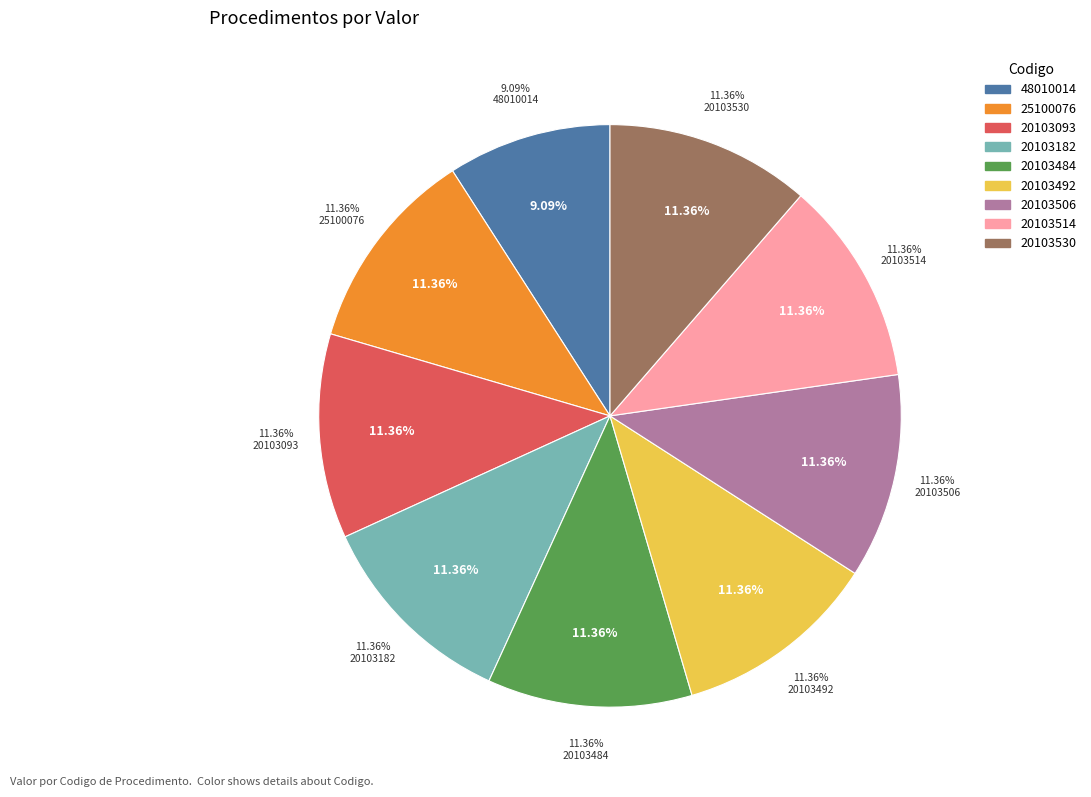

What is the smallest slice in the pie chart?

48010014